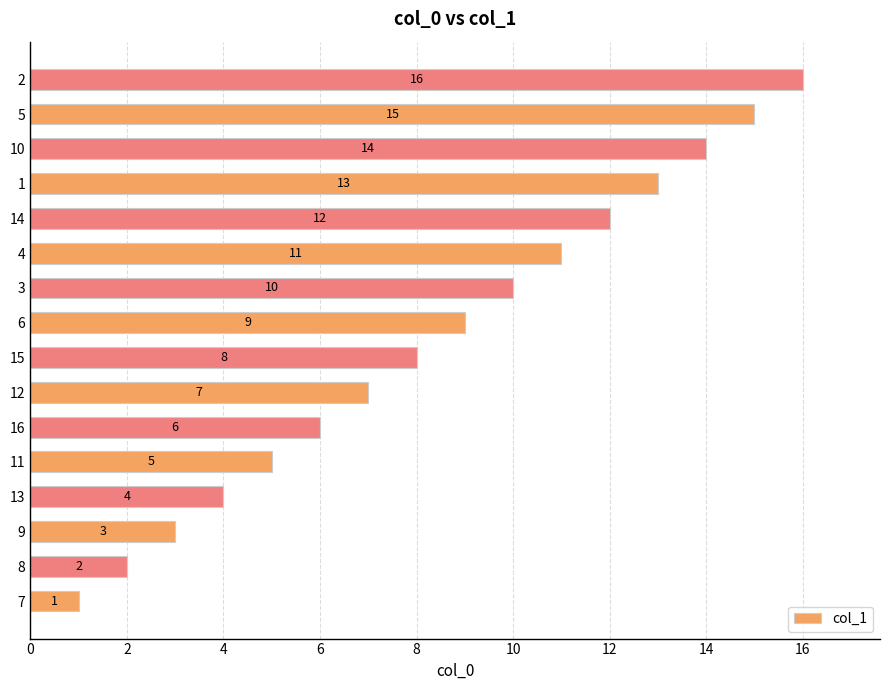

Read the value at 1, to the nearest 10.

10